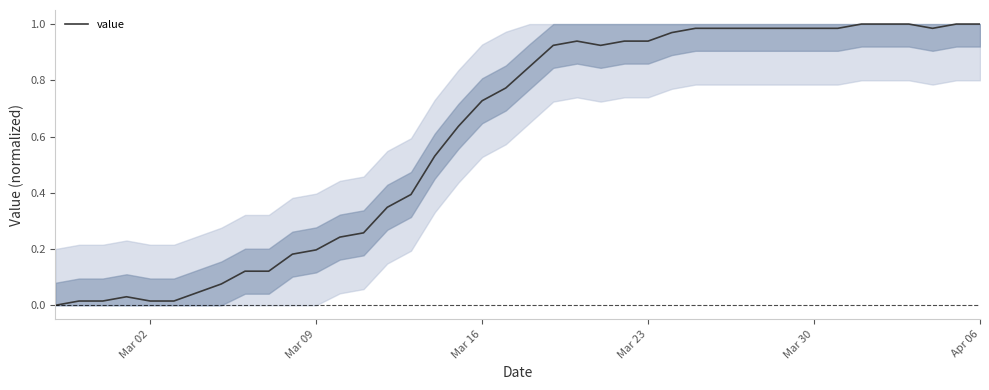

The chart shows a value of 0.1 at Mar 09. True or false?

False